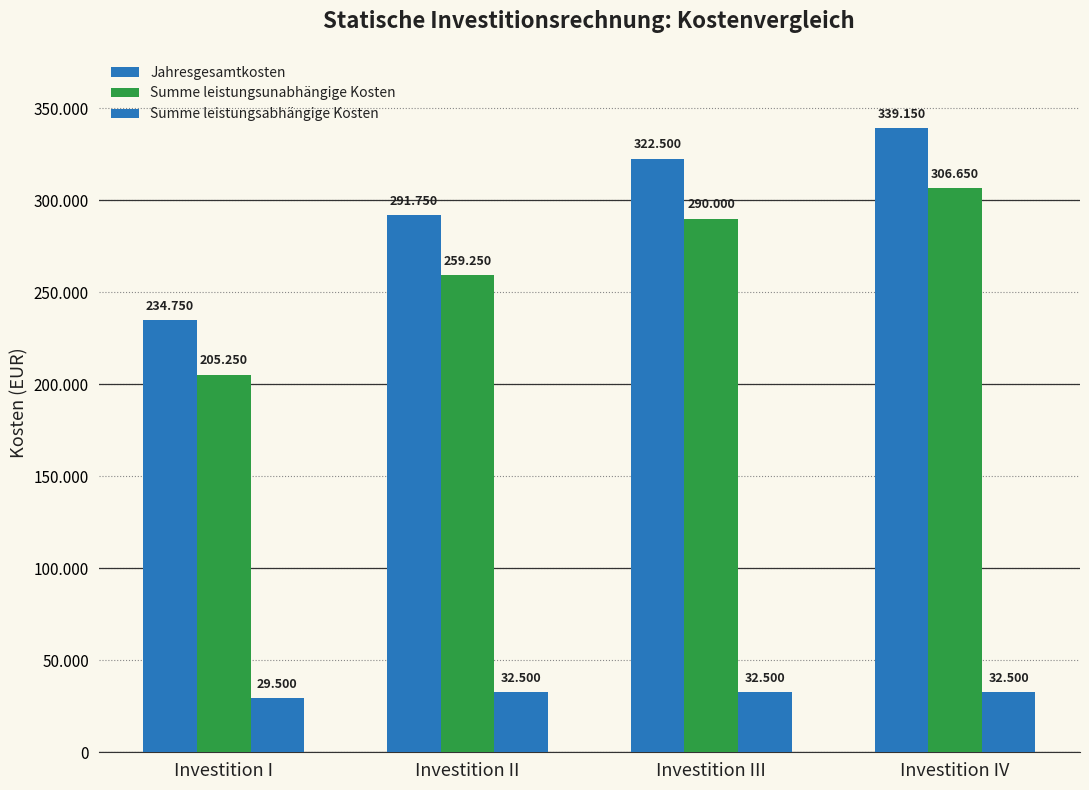

Are the bars horizontal?

No